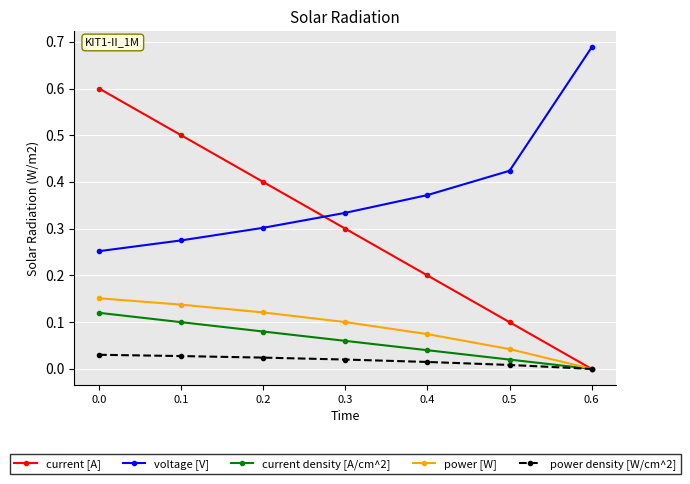

Count the number of categories in the chart.

7